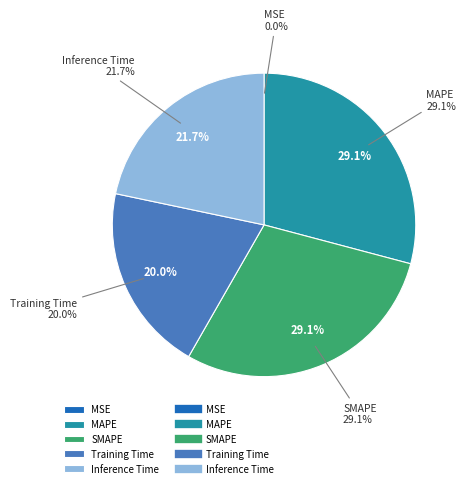

How many segments does this pie chart have?

5